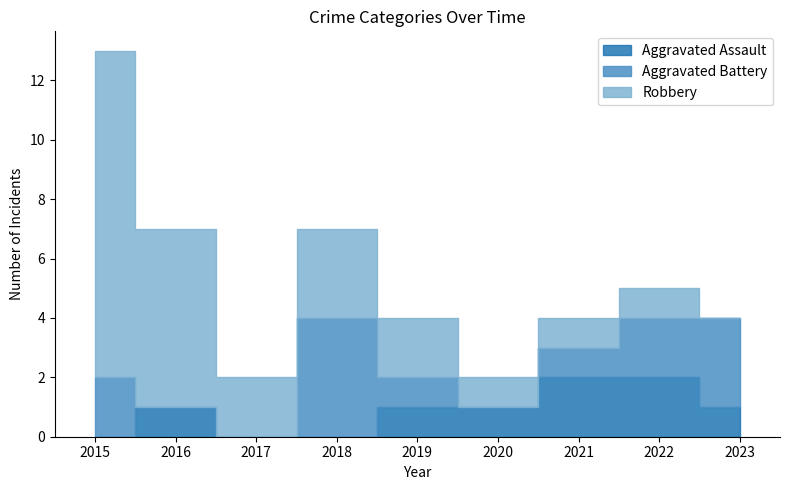

At 2019, list the series in order from smallest to largest.

Aggravated Assault, Aggravated Battery, Robbery